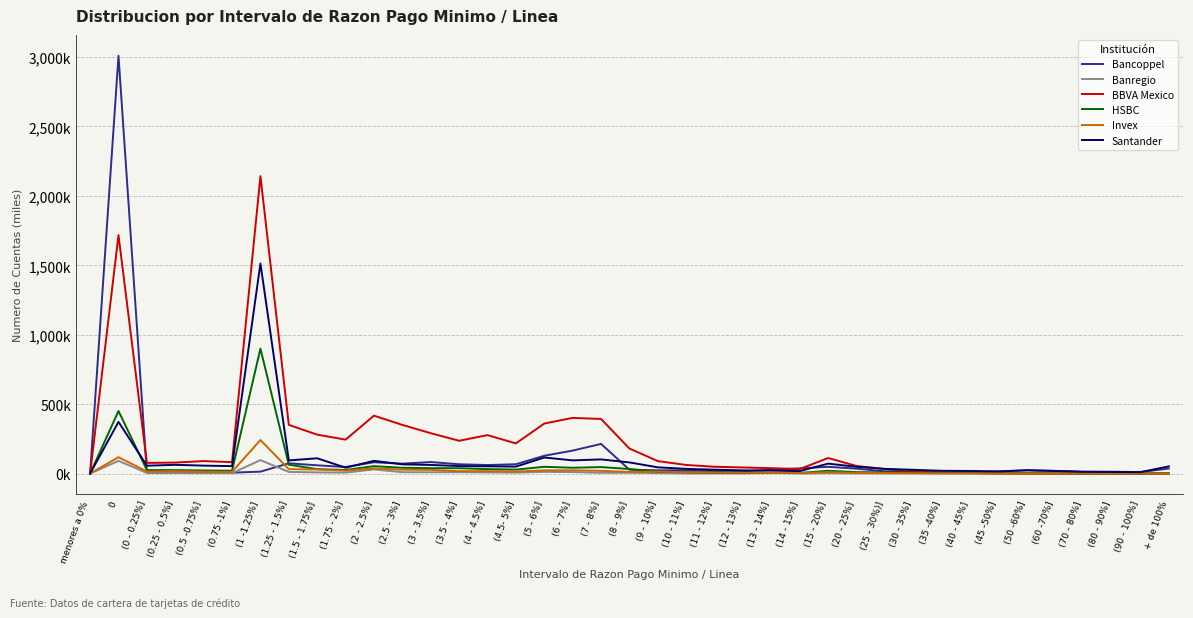

Between (7 - 8%] and (4.5- 5%], which is larger?

(7 - 8%]